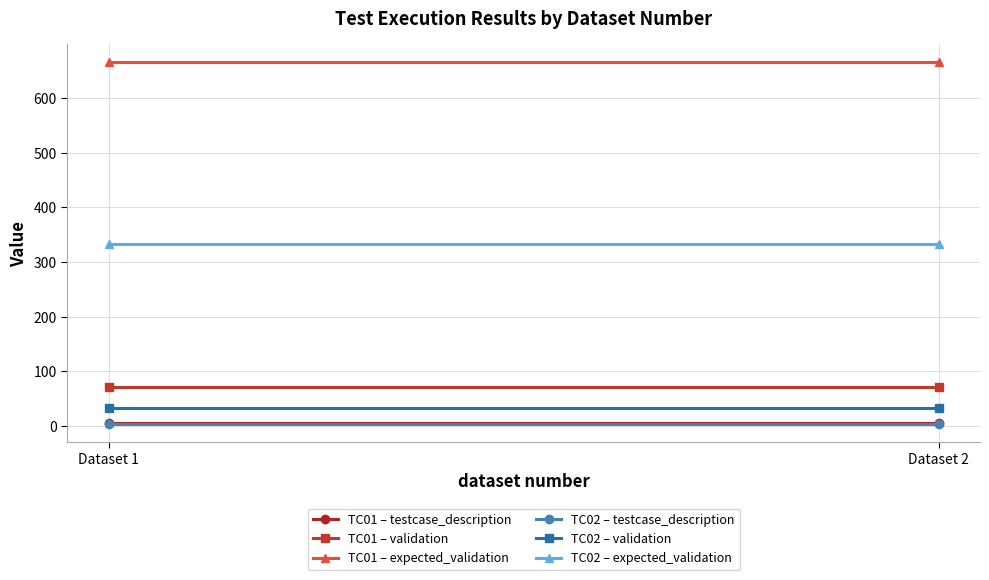

Between Dataset 2 and Dataset 1, which is larger?

Dataset 2